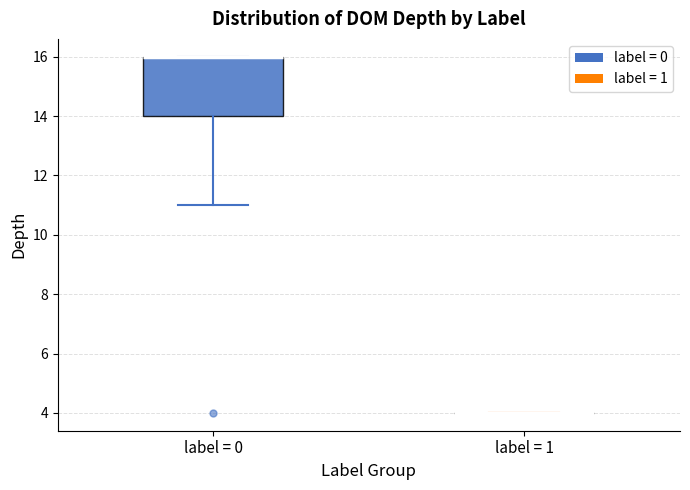

Which box is the tallest, from its lower edge to its upper edge?

label = 0